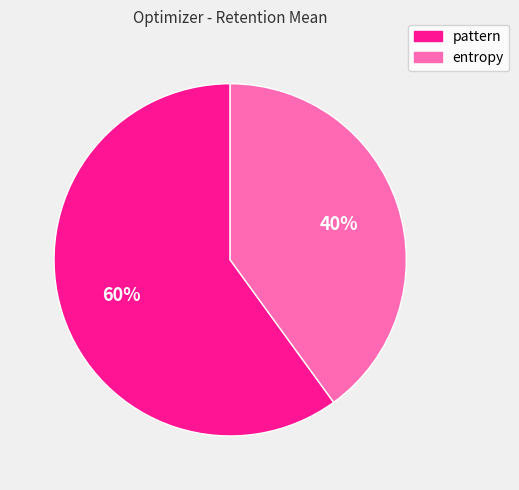

Combined, do entropy and pattern account for over 50%?

Yes